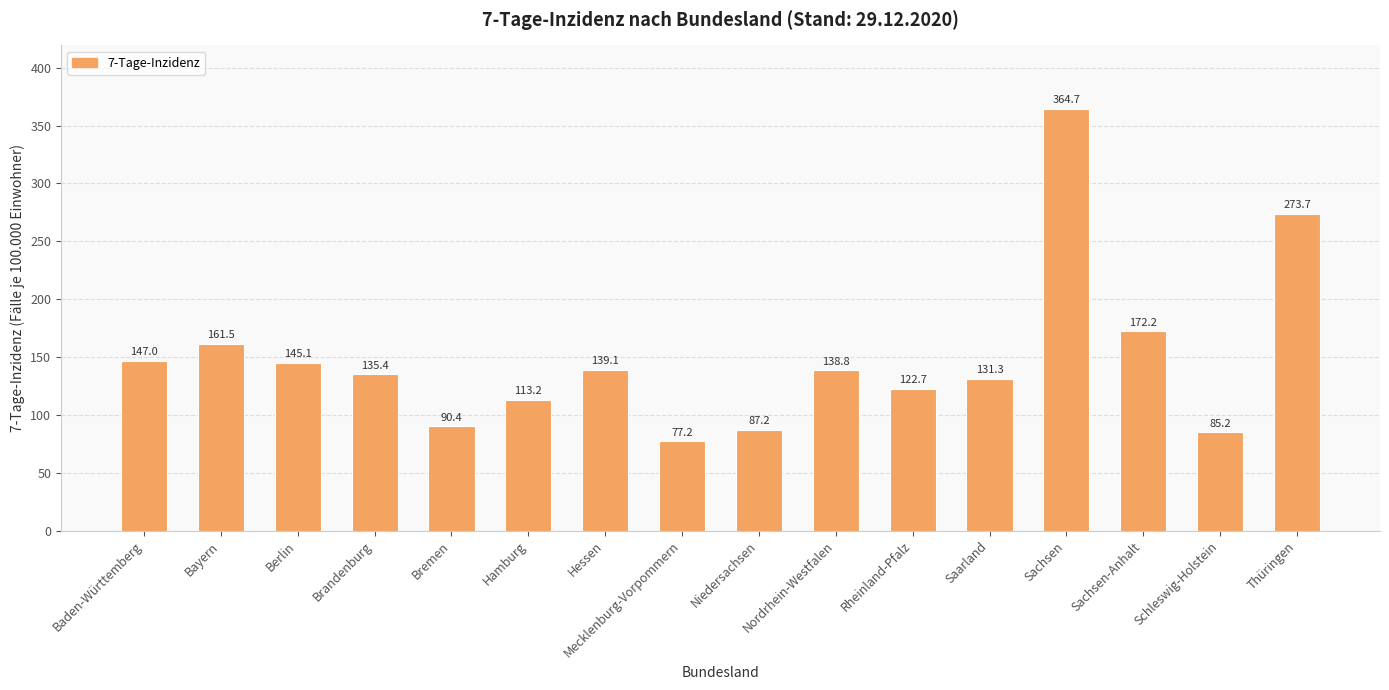

The chart shows a value of 158.6 at Sachsen. True or false?

False